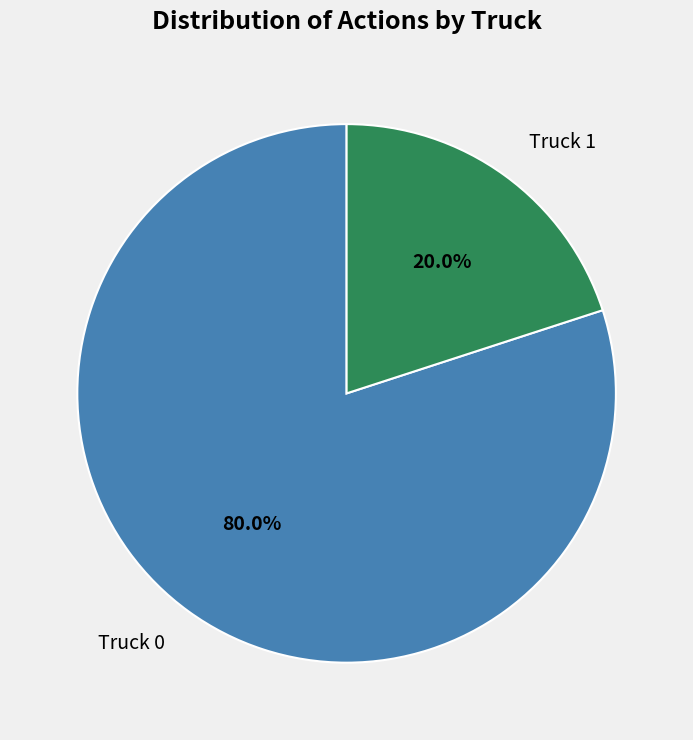

Rank the categories by value from lowest to highest.

Truck 1, Truck 0